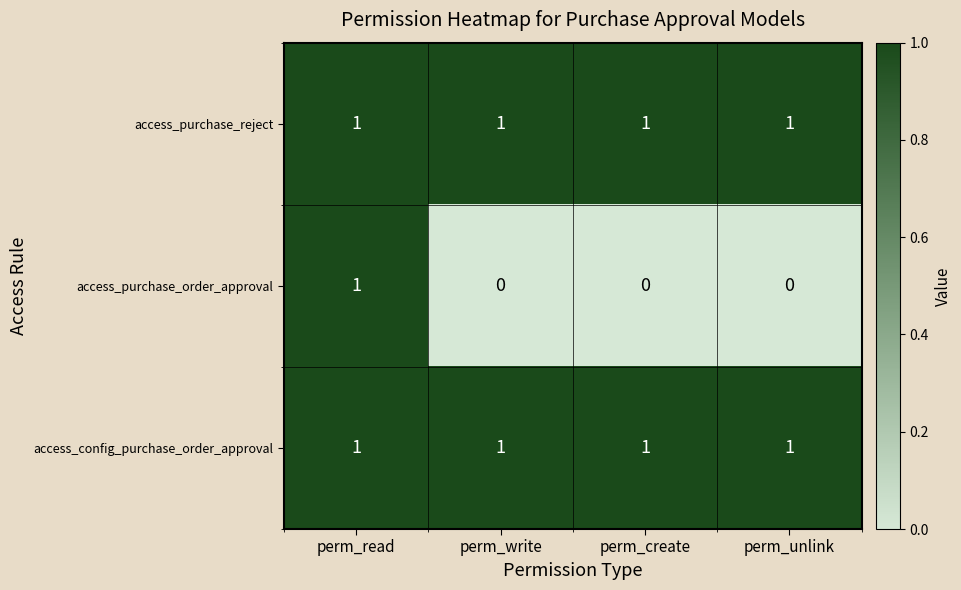

At how many categories does at least one series exceed 0?

4